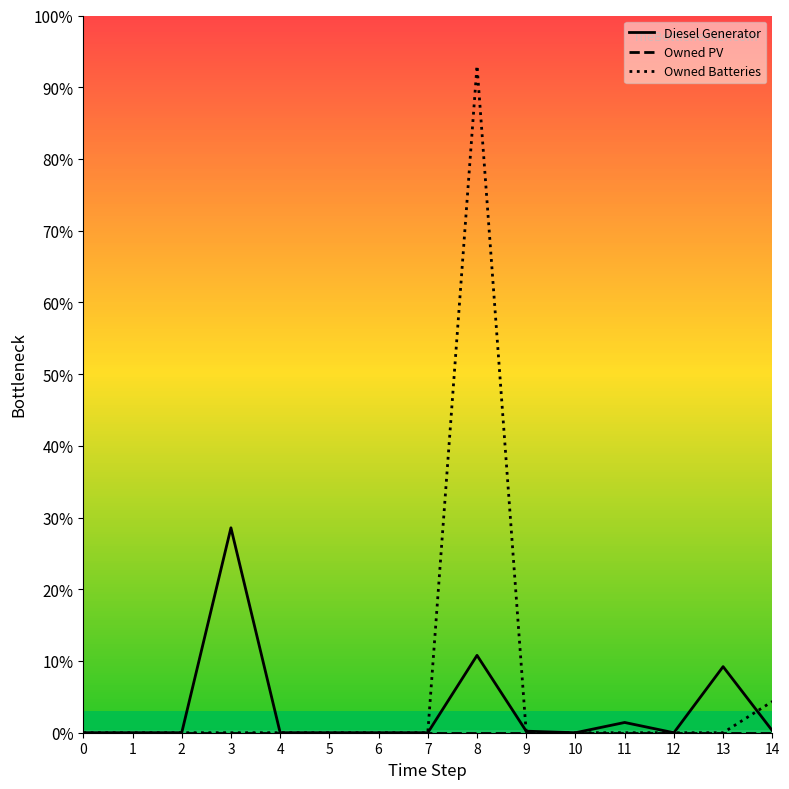

Is the value of Owned PV at 7 greater than the value of Owned Batteries at 8?

No